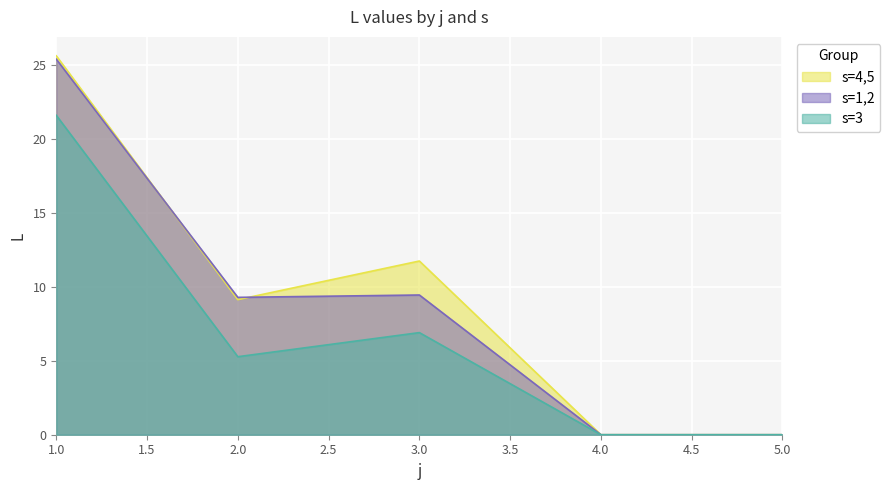

True or false: s=3 and s=1 intersect in this chart.

False